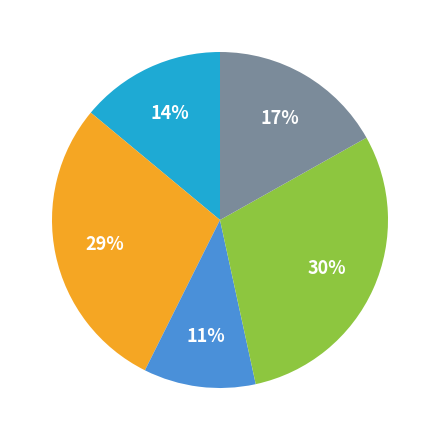

How many slices are in this pie chart?

5